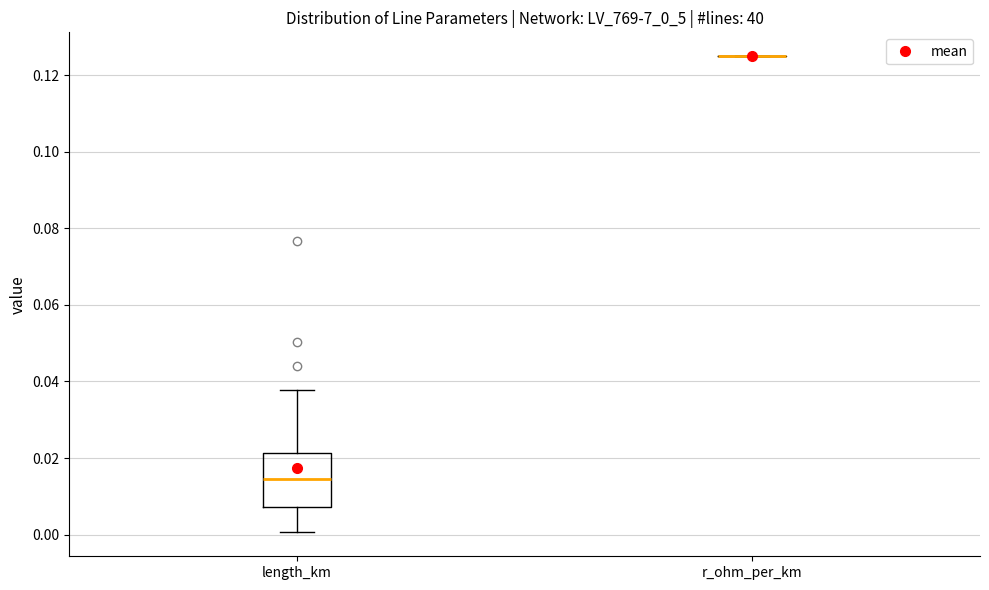

Reading left to right, read every box against the y-axis: the position of its median line, the range the box covers, and the ends of its whiskers. The values are not printed on the chart, so give them approximately, as read against the axis.

length_km: median 0.014, box 0.008 to 0.022, whiskers 0.000 to 0.038
r_ohm_per_km: box collapsed to a line at 0.126, whiskers 0.126 to 0.126